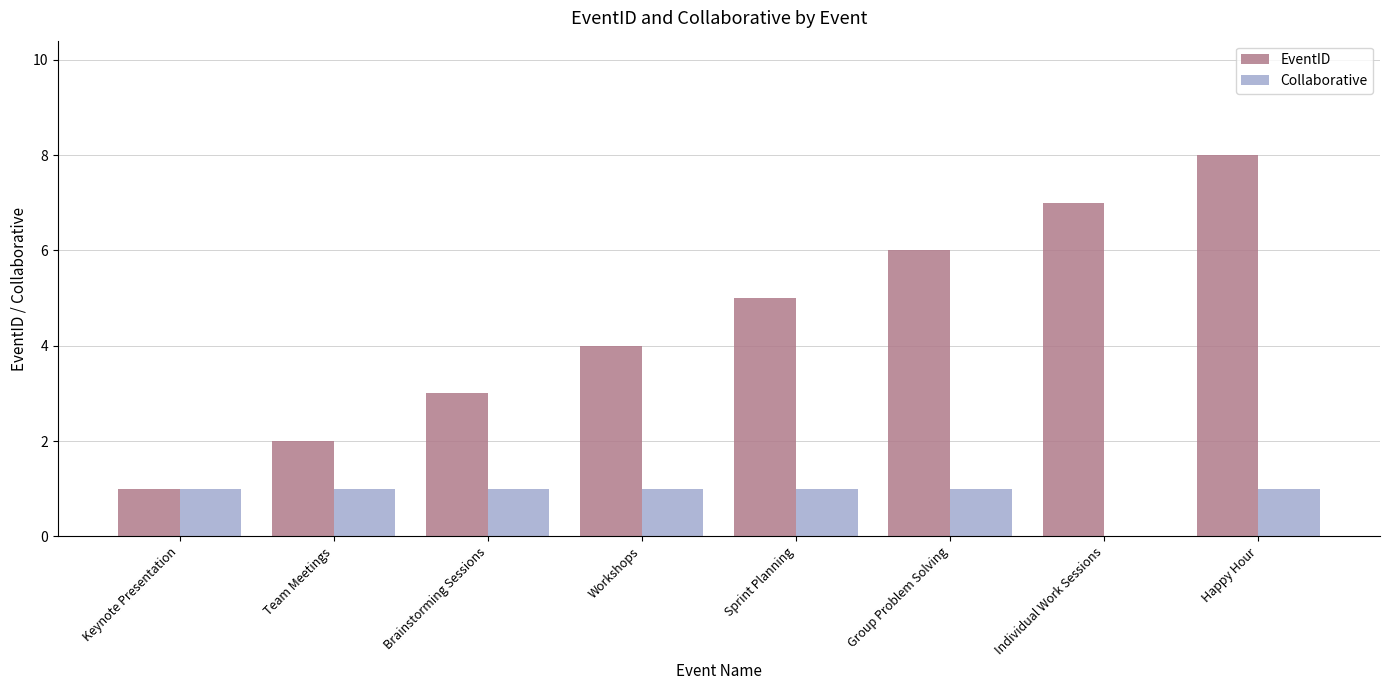

Reading left to right, transcribe all the data shown in this chart.

EventID: Keynote Presentation=1	Team Meetings=2	Brainstorming Sessions=3	Workshops=4	Sprint Planning=5	Group Problem Solving=6	Individual Work Sessions=7	Happy Hour=8
Collaborative: Keynote Presentation=1	Team Meetings=1	Brainstorming Sessions=1	Workshops=1	Sprint Planning=1	Group Problem Solving=1	Individual Work Sessions=0	Happy Hour=1